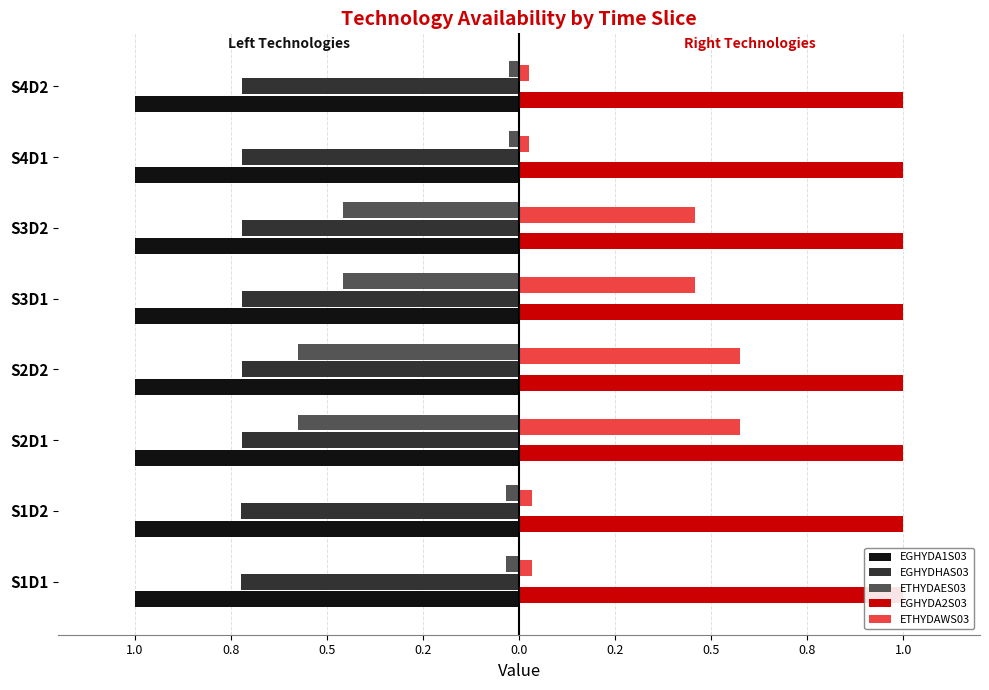

Which series has the largest range (max minus min)?

ETHYDAES03